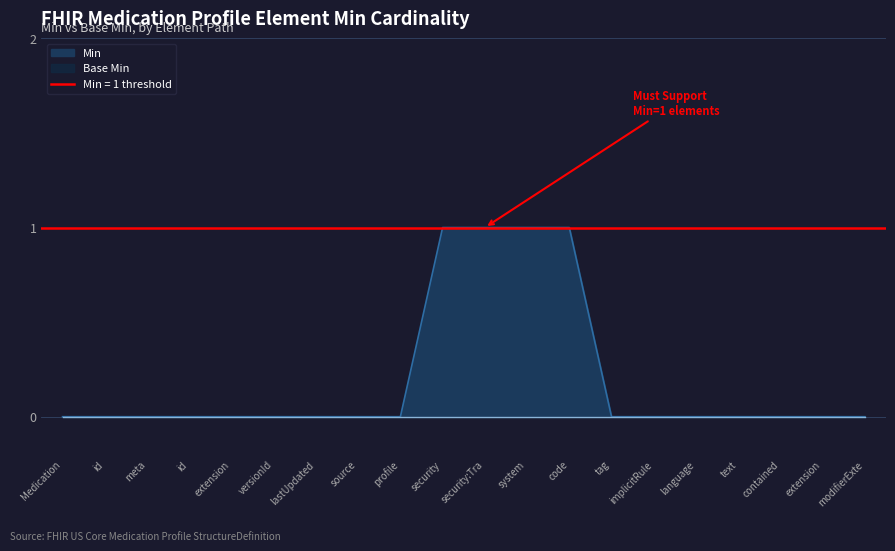

What is the label of the 15th point from the right?

versionId